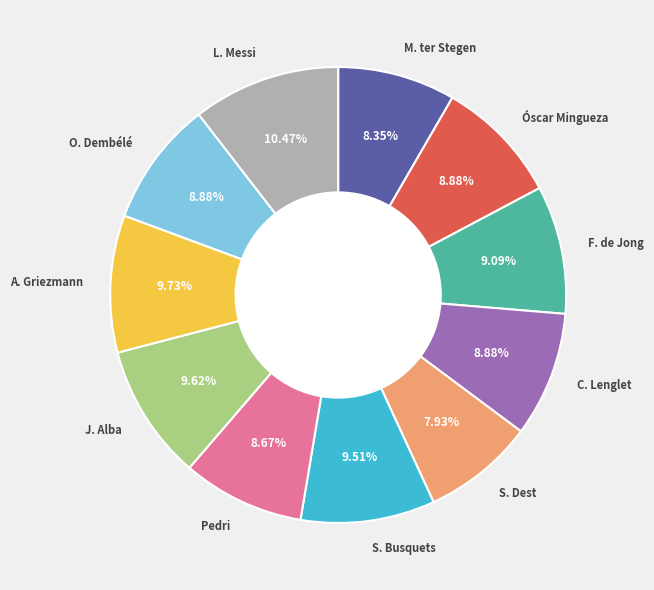

Do S. Busquets and L. Messi together represent more than half of the pie?

No